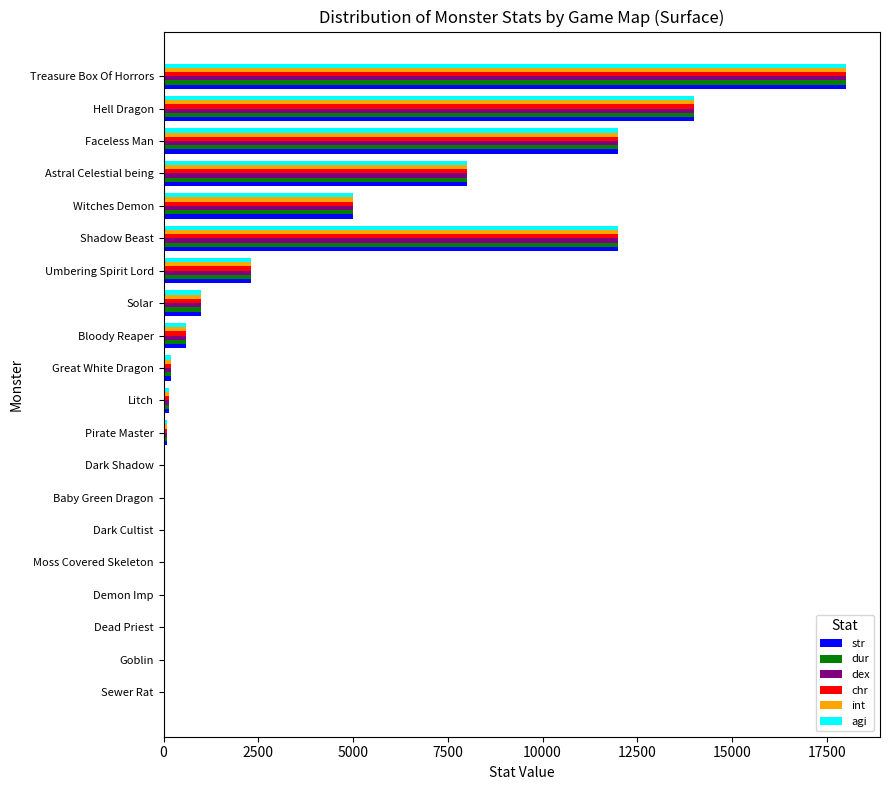

What is the sum of all str values?

73545